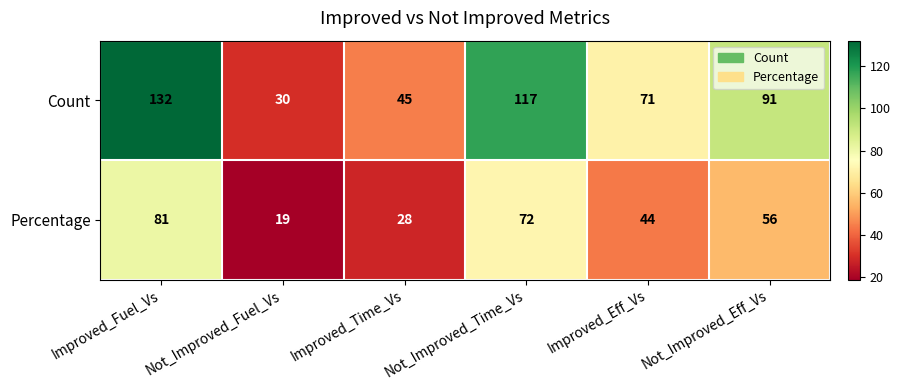

Between Improved_Fuel_Vs and Not_Improved_Fuel_Vs, which series saw the biggest shift?

Count